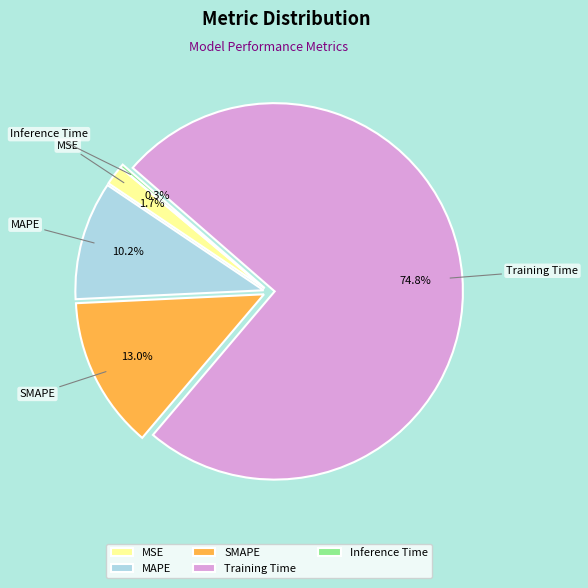

How much of the chart is everything except MAPE?

89.8%